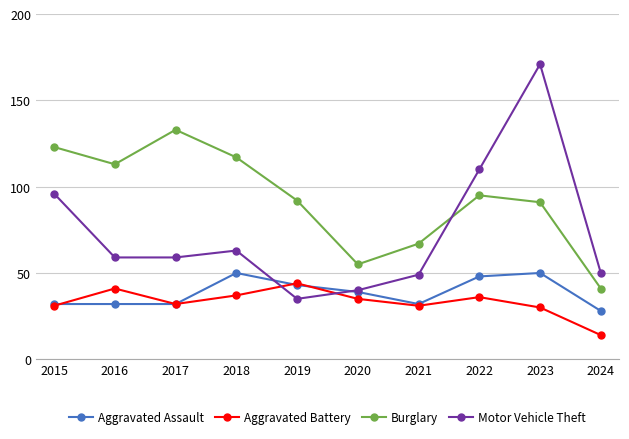

How many lines are shown in the chart?

4